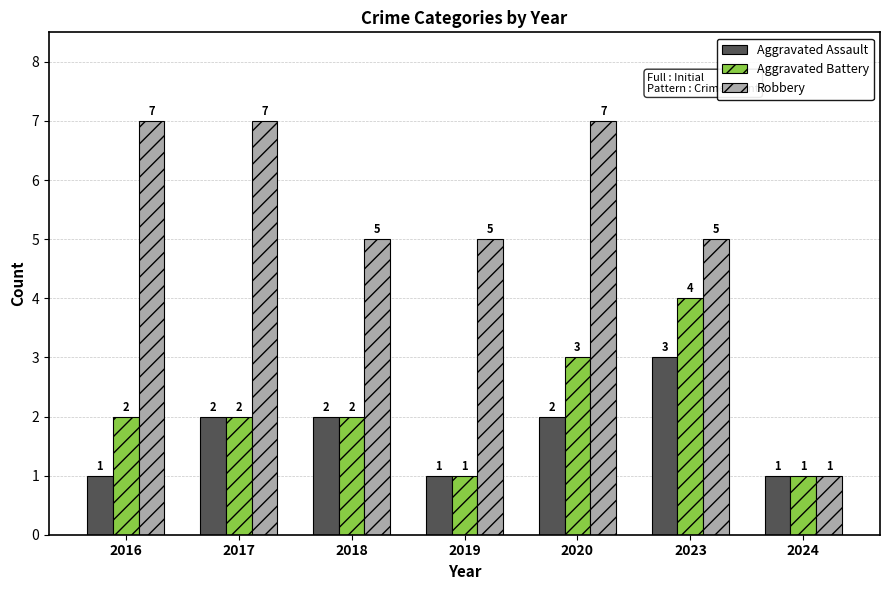

What value does the Robbery series have at 2020?

7